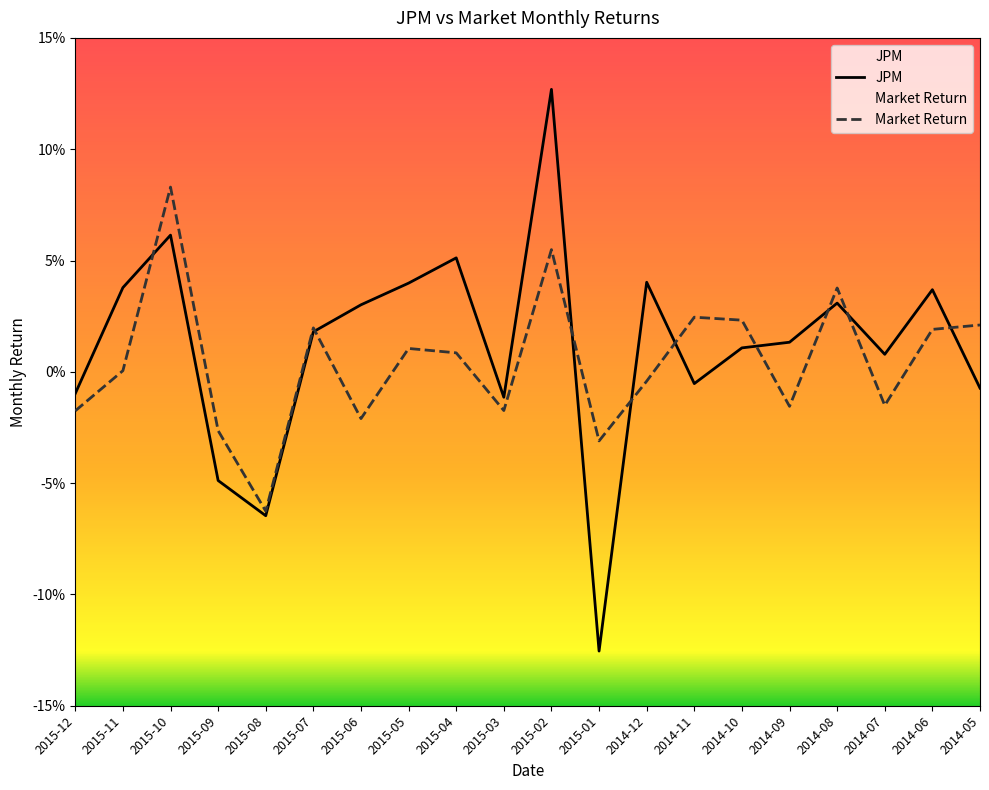

How many lines are shown in the chart?

2